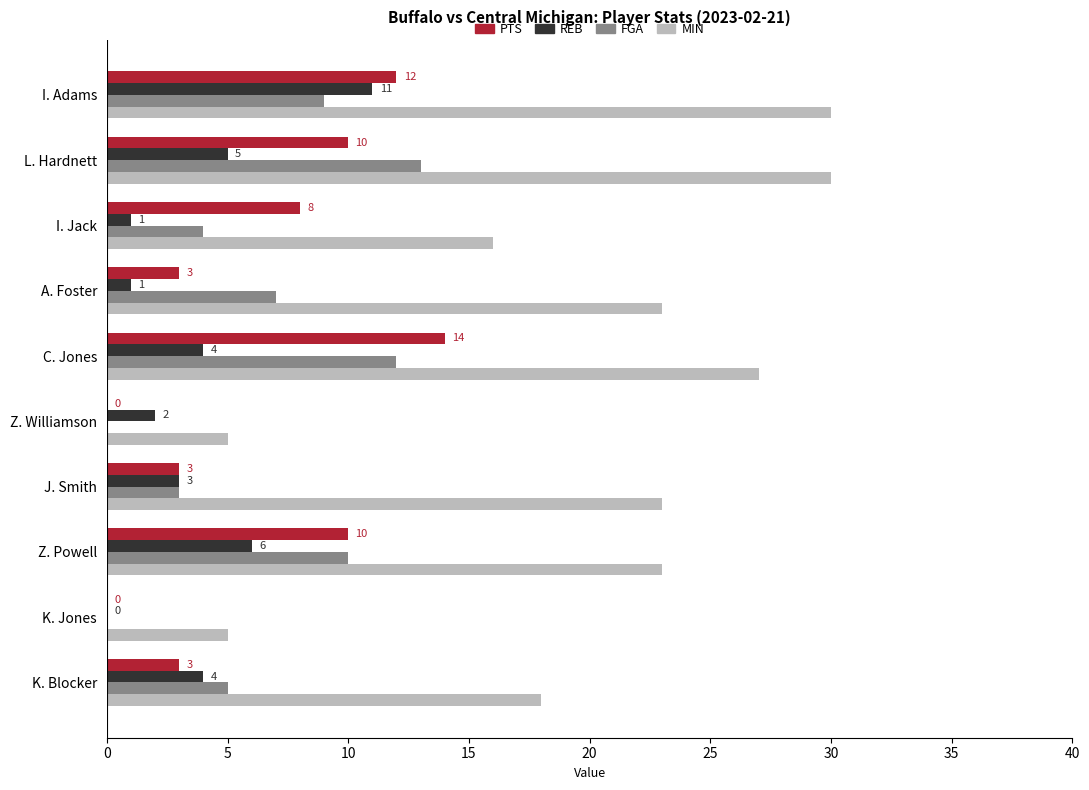

What is the sum of all MIN values?

200